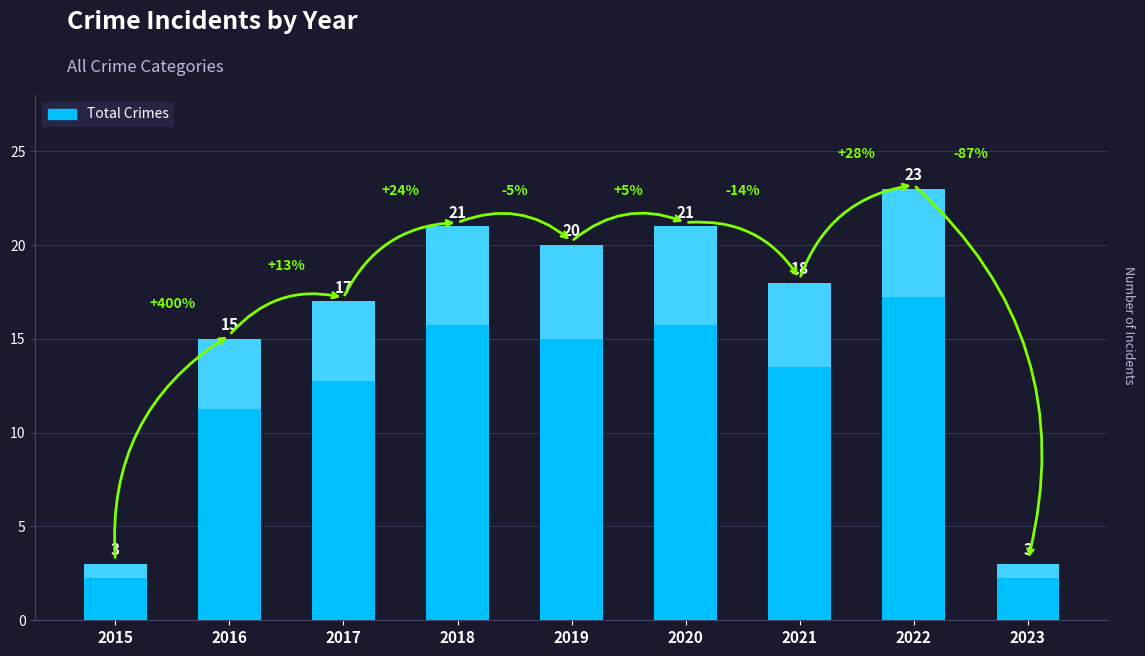

Approximately how many times larger is the value at 2018 compared to 2021?

1.2